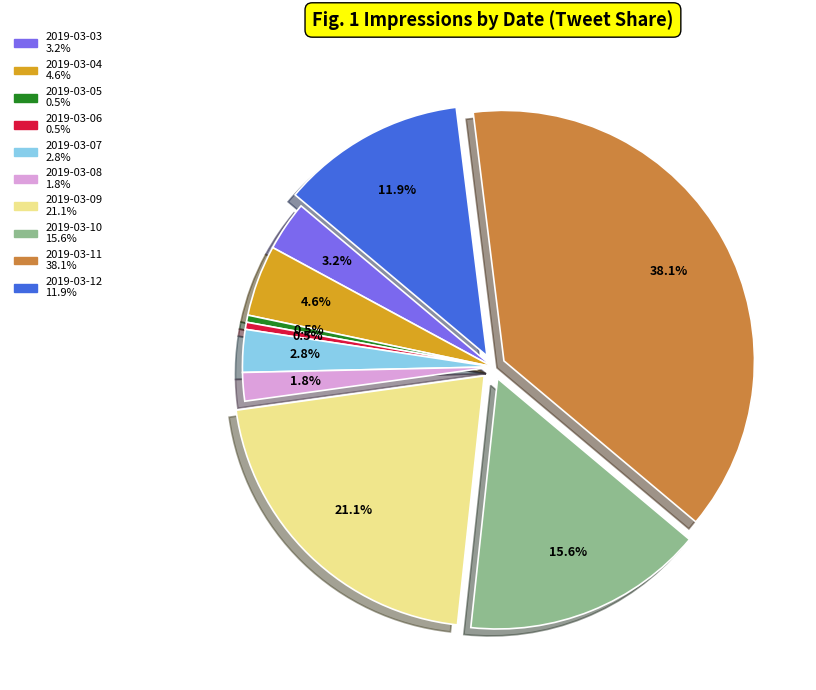

Approximately how many times larger is the value at 2019-03-11 compared to 2019-03-06?

83.0